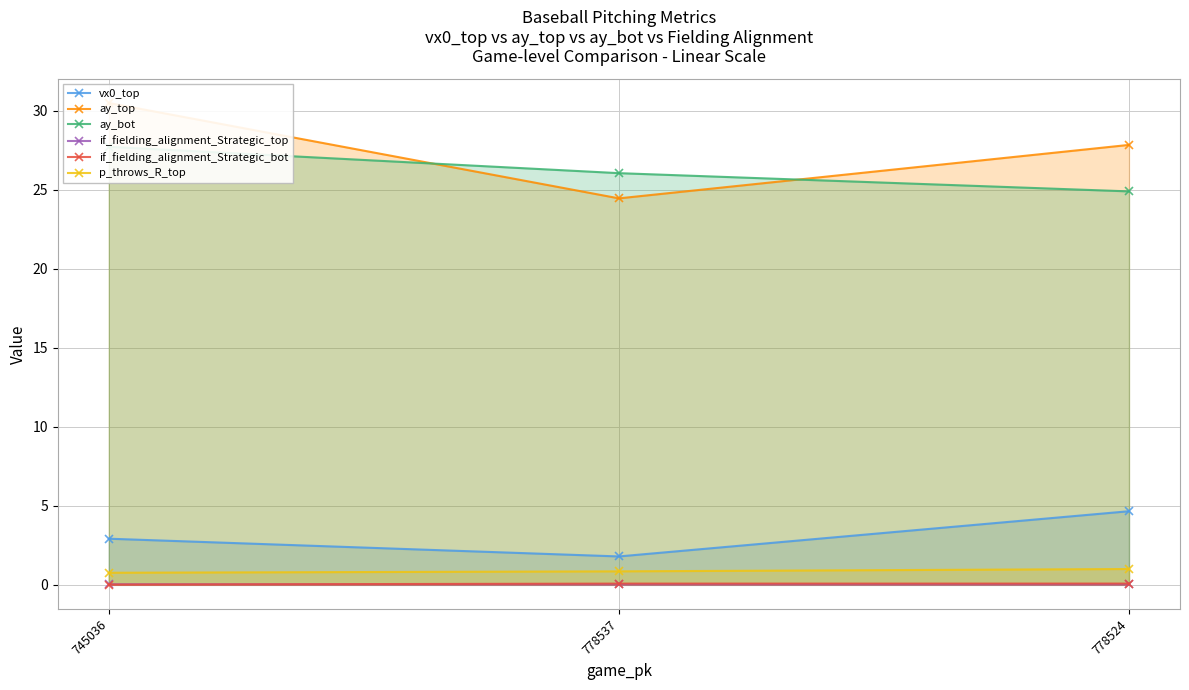

What position from the left is 778524?

3